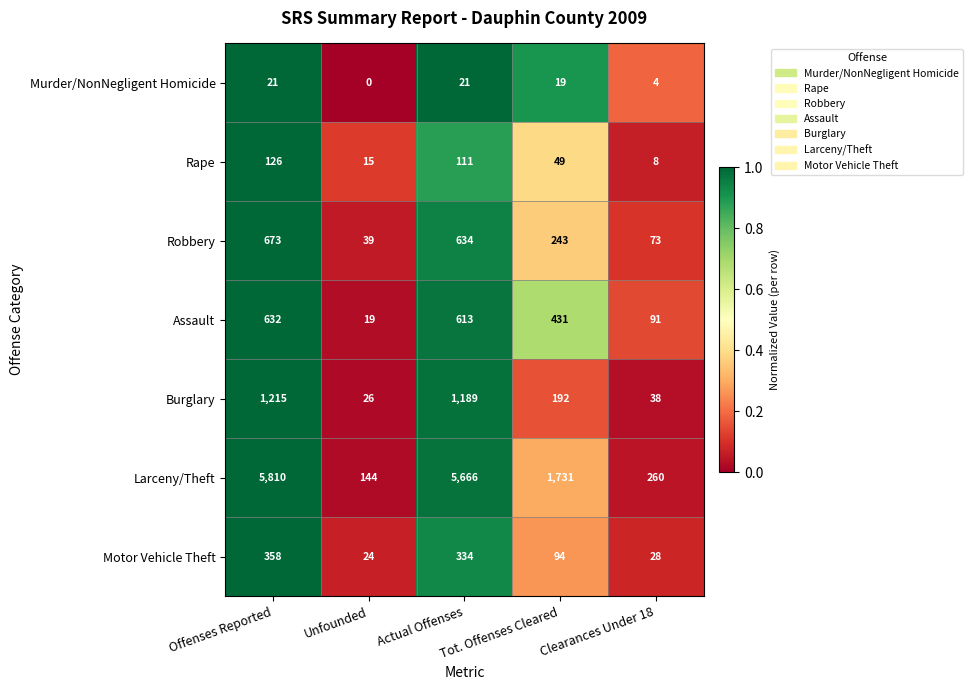

At which category does the chart reach its peak across all series?

Offenses Reported